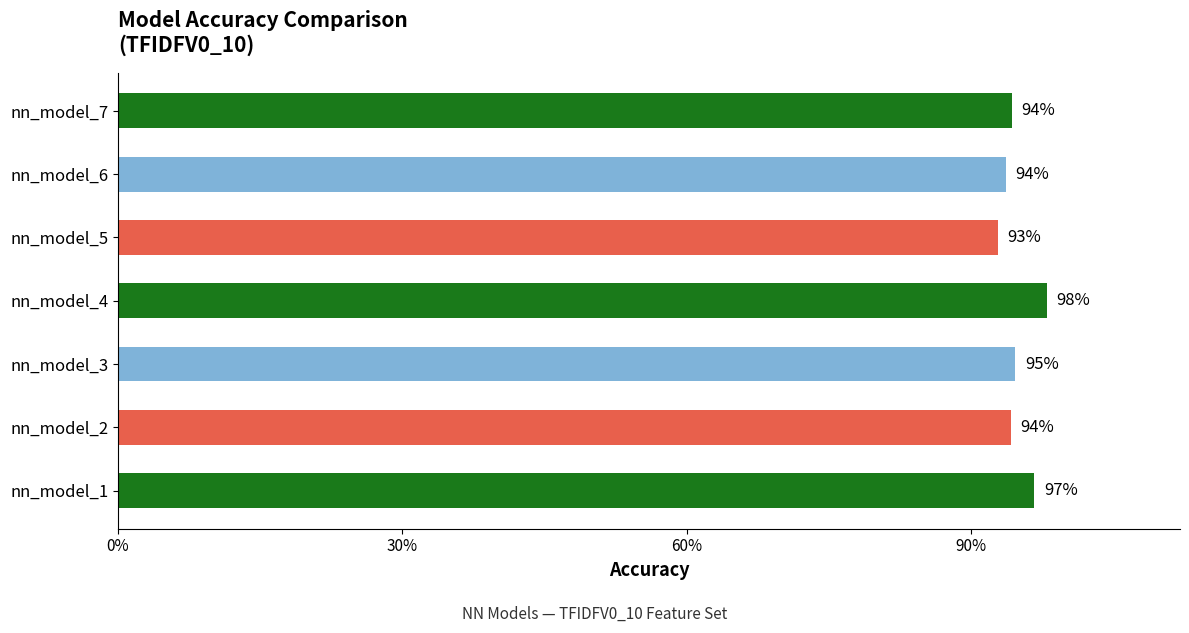

Where is the data nearest to the value 0?

nn_model_5